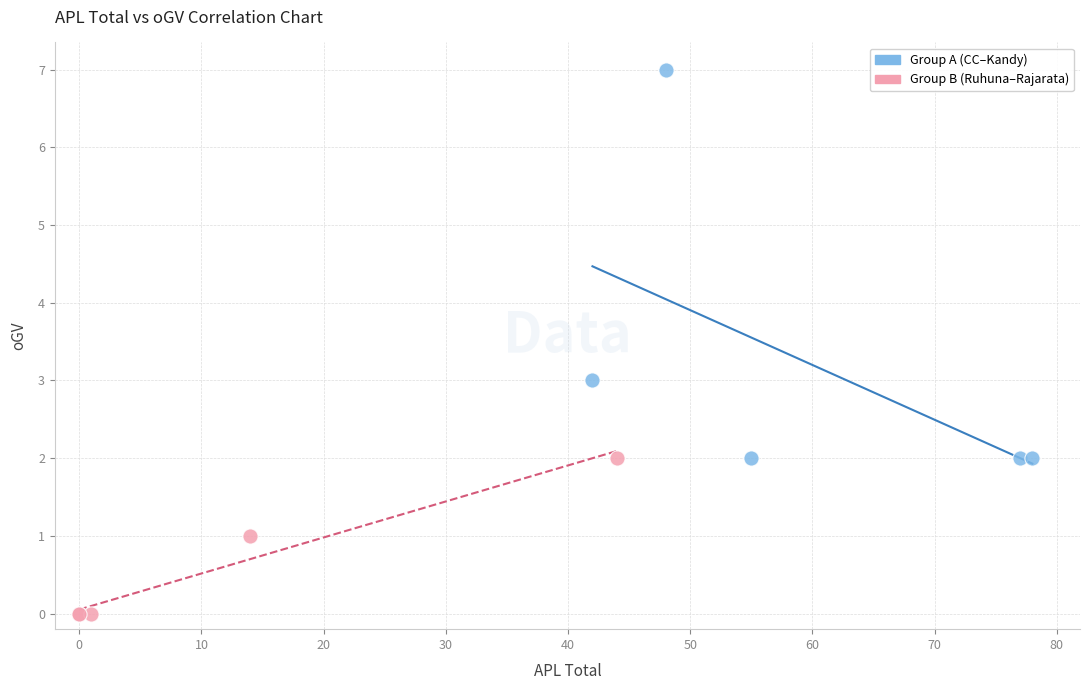

Which series reaches the maximum Y coordinate?

Group A (CC–Kandy)